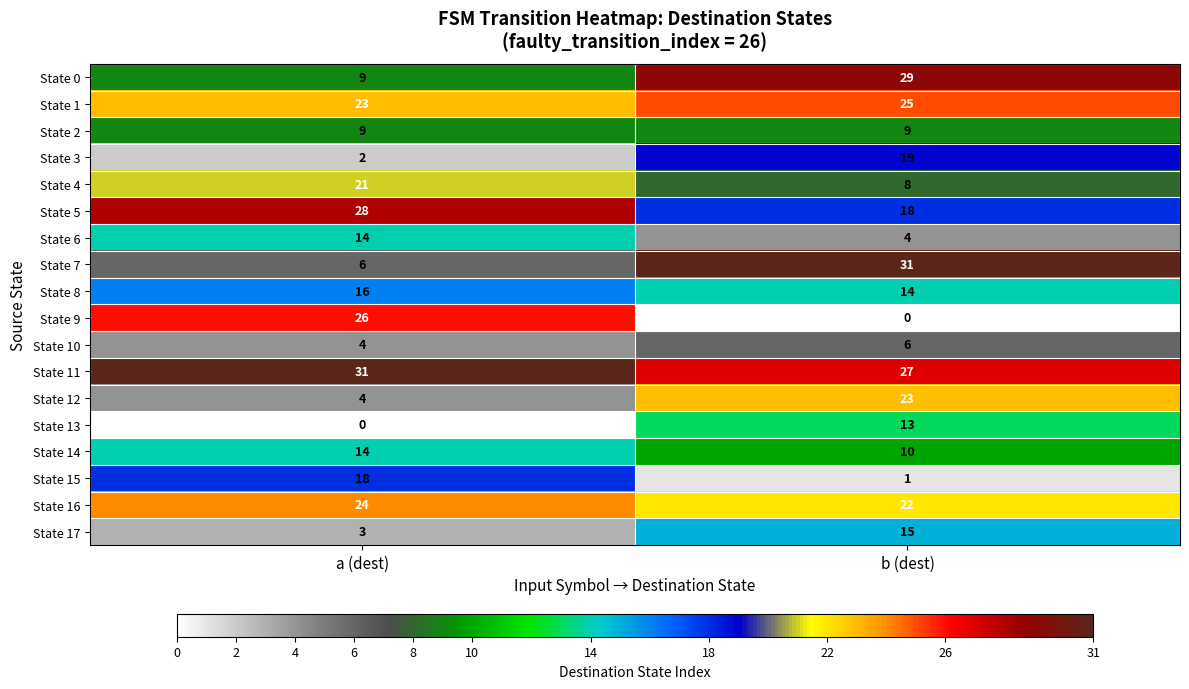

Which series has the largest total across all categories?

State 11